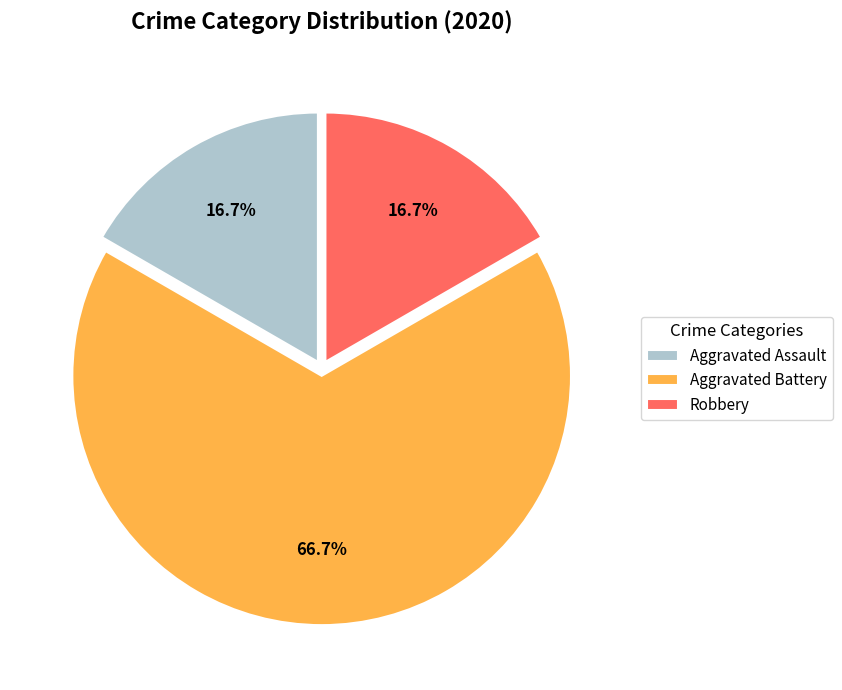

Approximately how many times larger is the value at Aggravated Assault compared to Robbery?

1.0